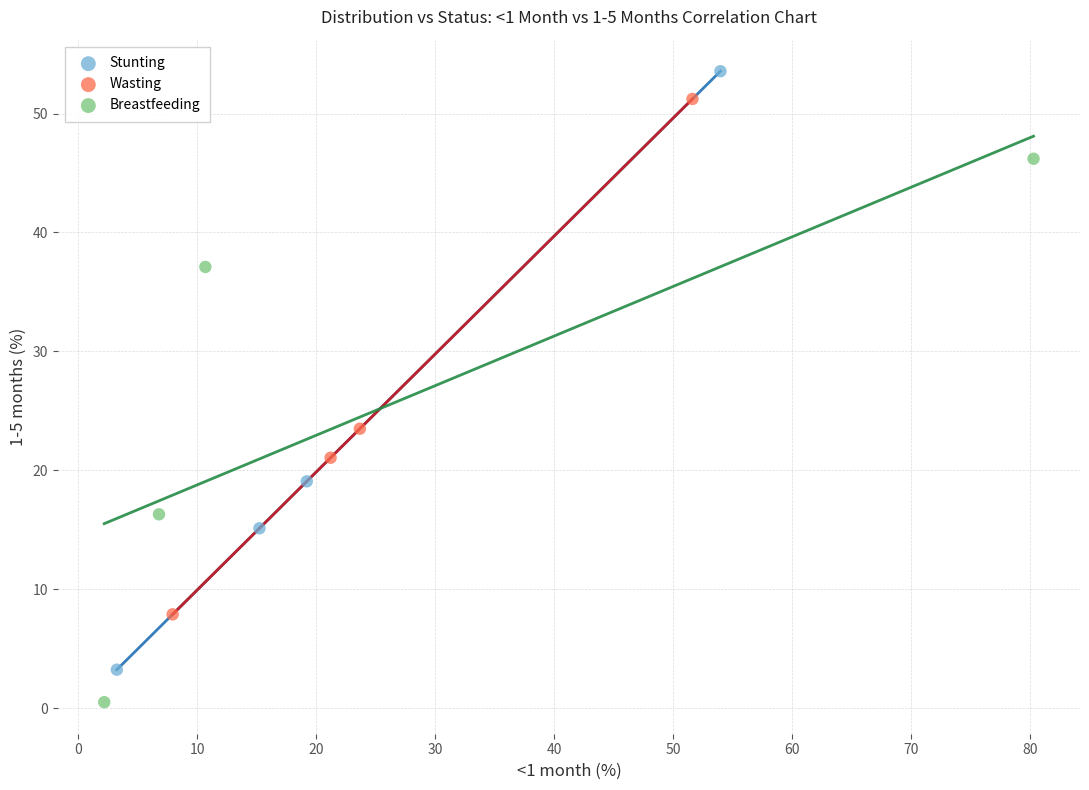

Which series has the largest Y range (max minus min)?

Stunting